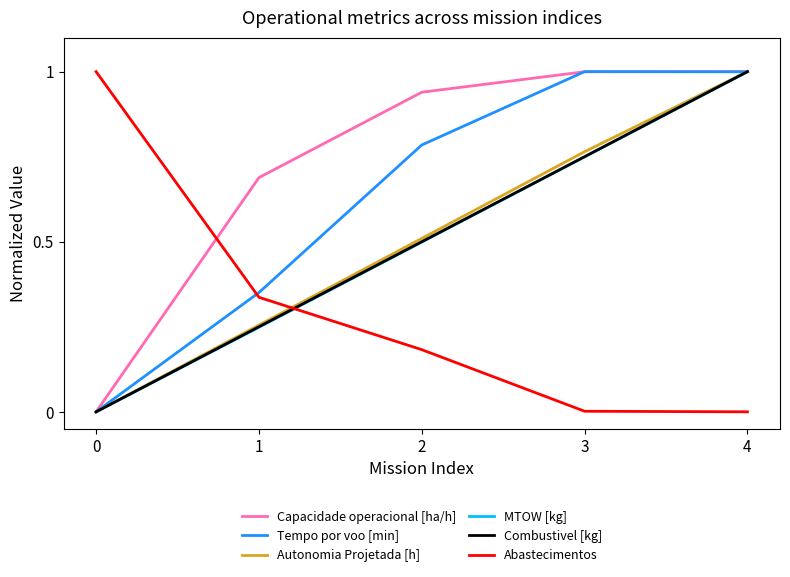

Which series changed the most between 1 and 3?

Tempo por voo [min]